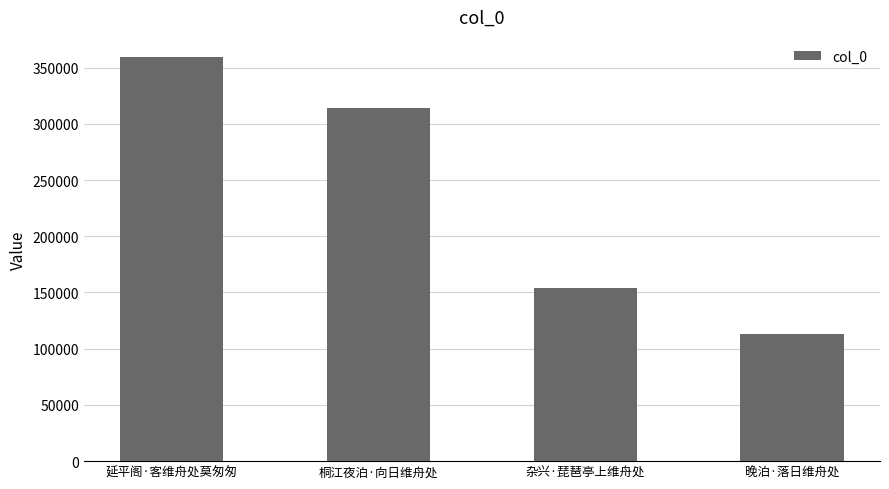

What is the sum of the values at 延平阁·客维舟处莫匆匆 and 杂兴·琵琶亭上维舟处?

513460